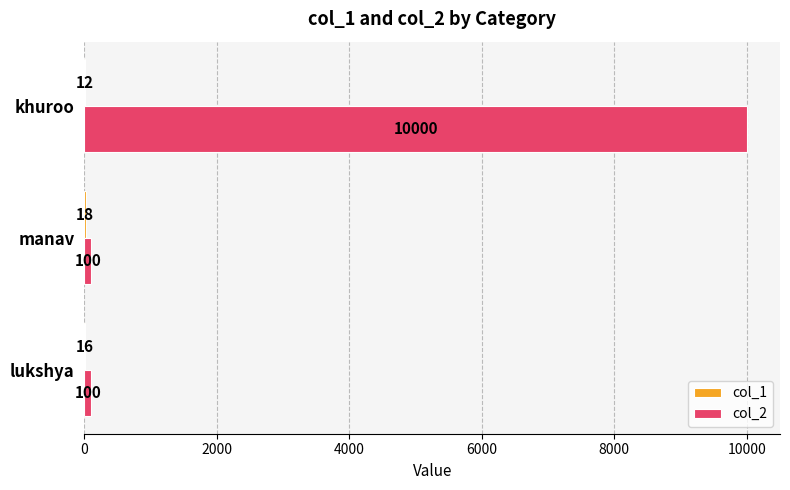

What is the total value across all series at khuroo?

10012